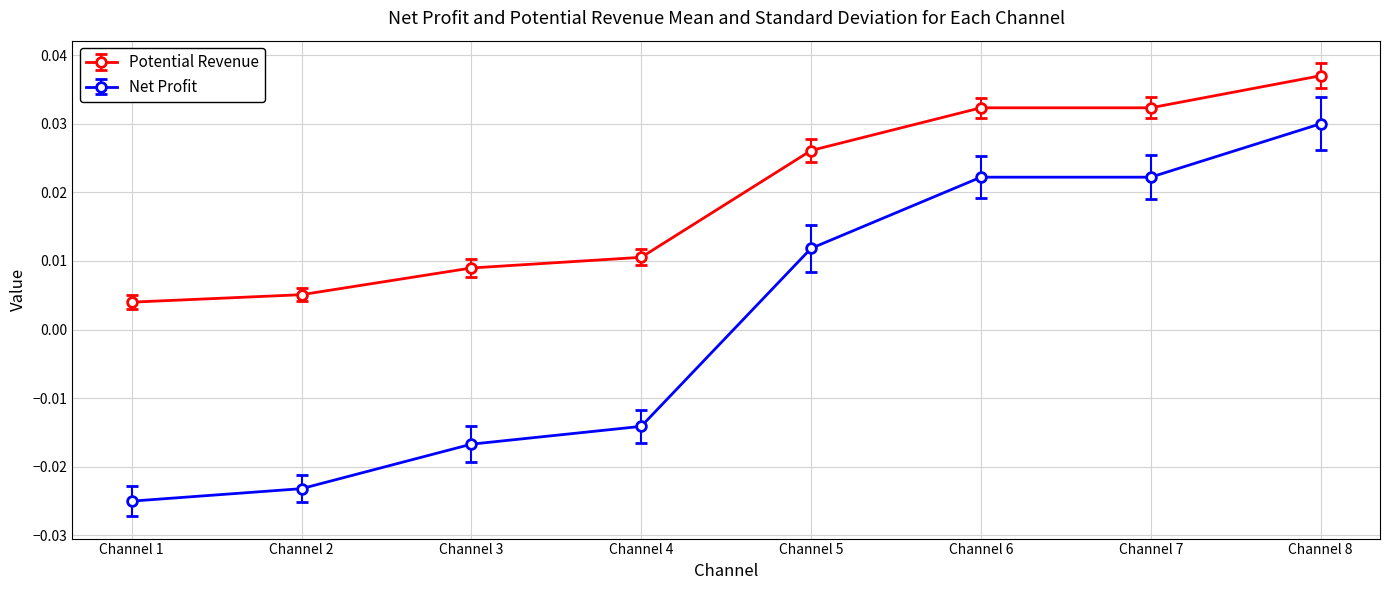

True or false: Net Profit has more than 1 interior local peaks.

False